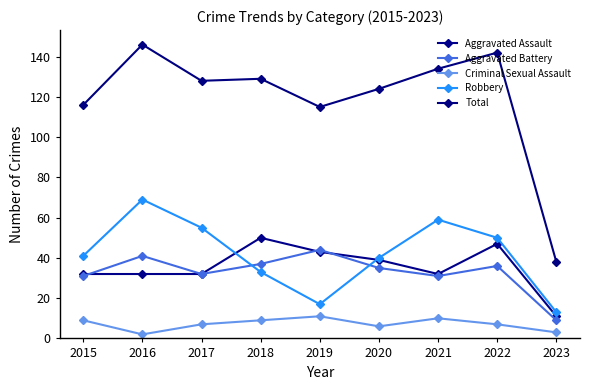

How many lines are shown in the chart?

5